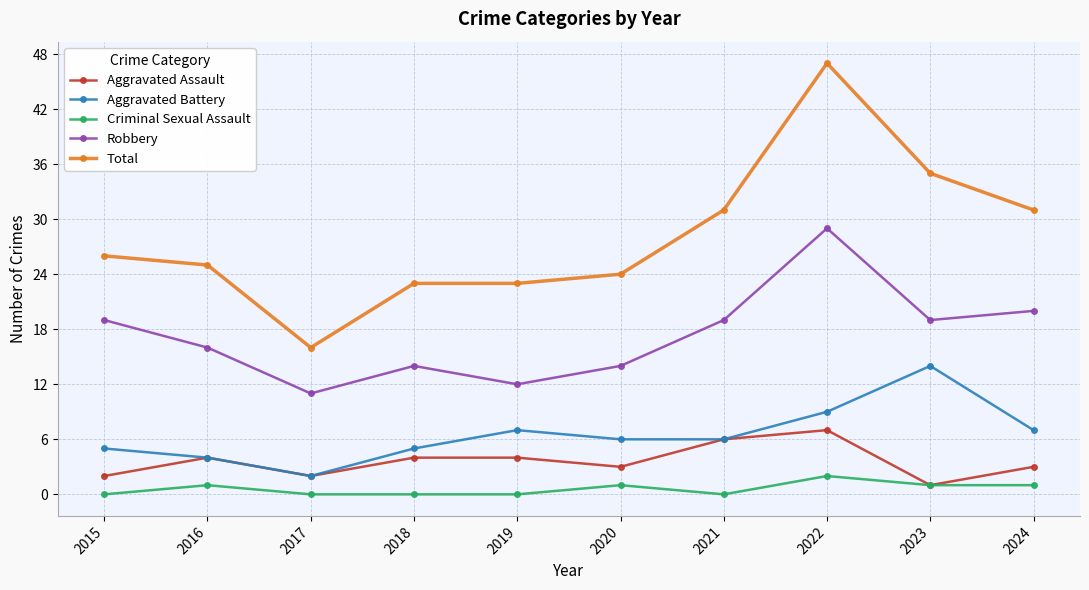

Is it true that Criminal Sexual Assault equals 1 at 2023?

True